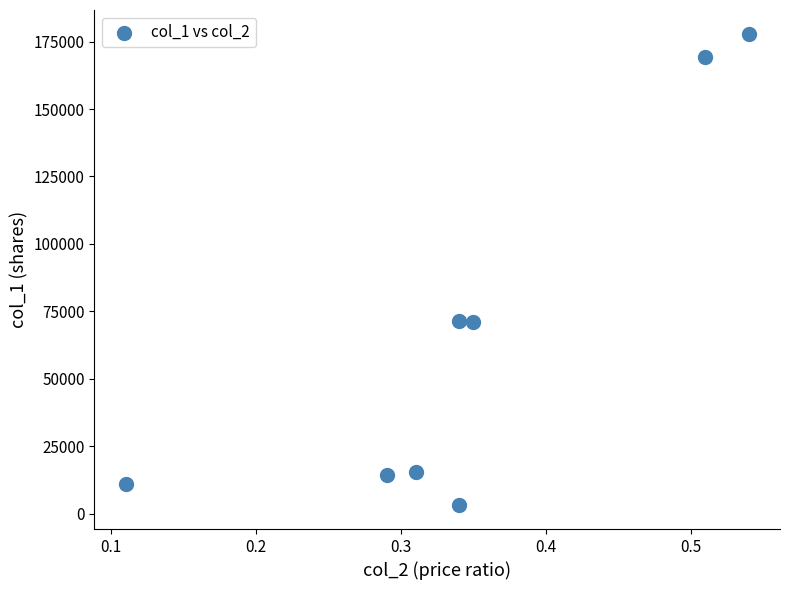

What is the range of Y values (max minus min)?

174910